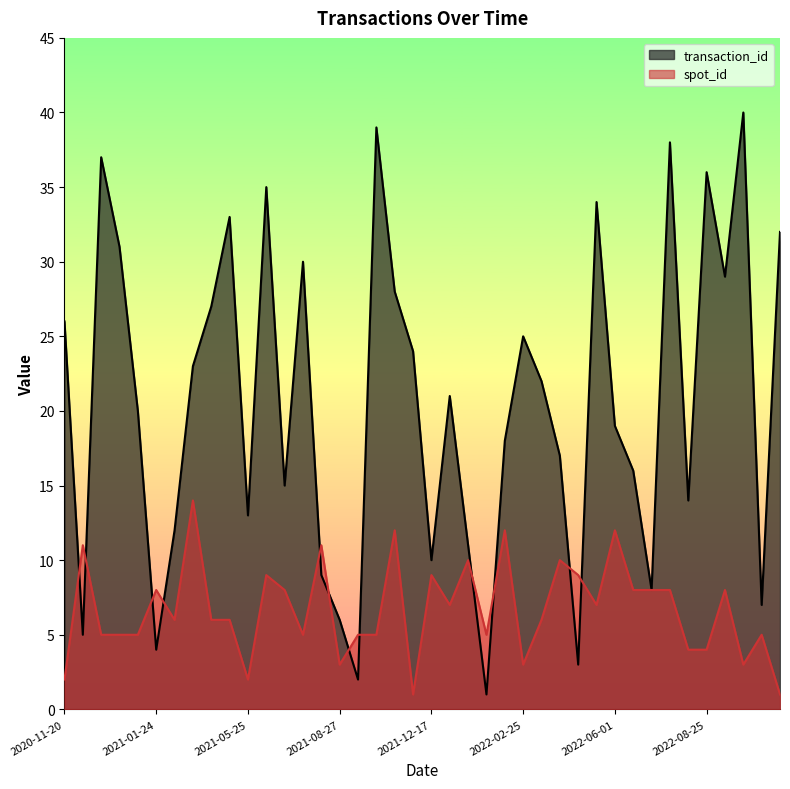

The spot_id series shows 5 at 2020-12-21. True or false?

True